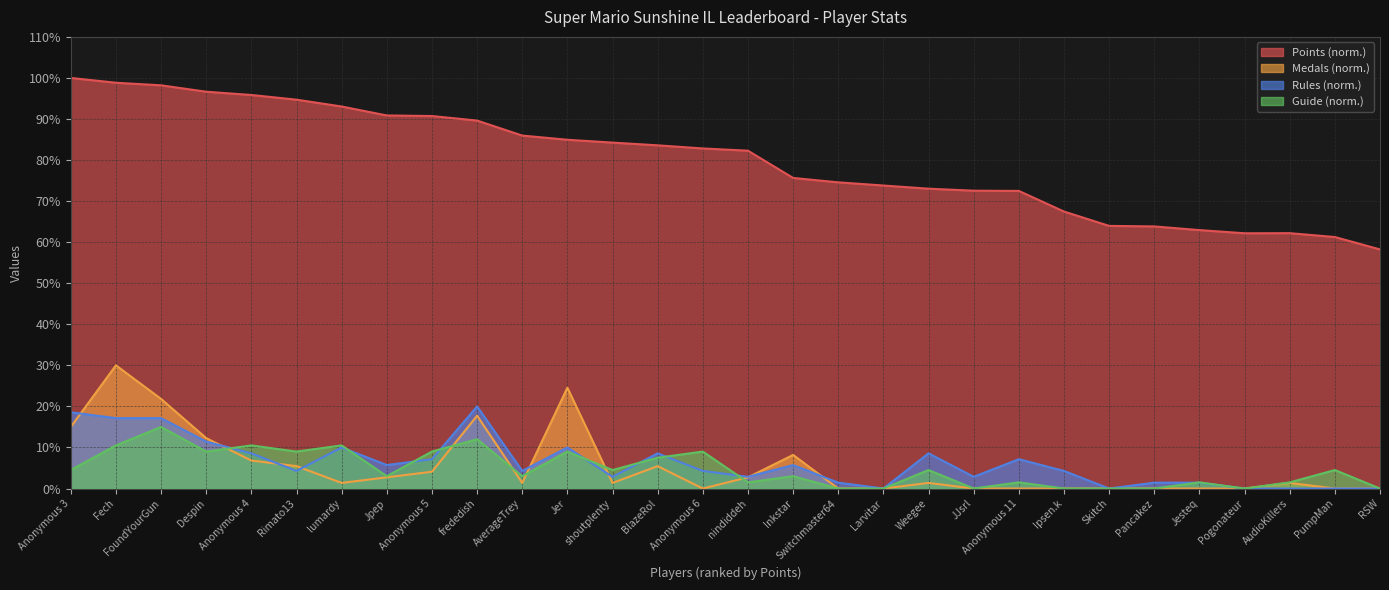

Is it true that Points equals 118.1 at Larvitar?

False